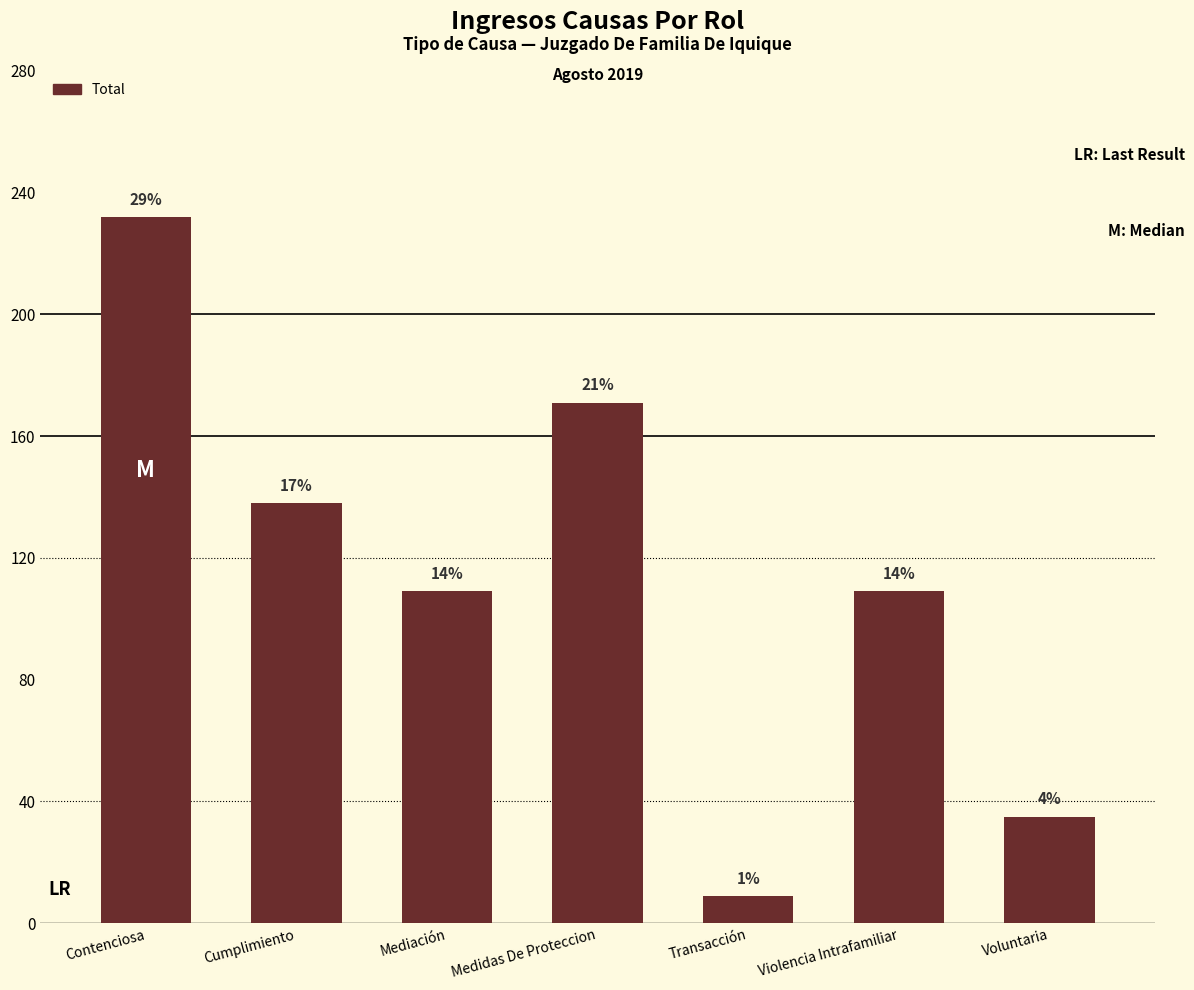

Does the chart contain stacked bars?

No